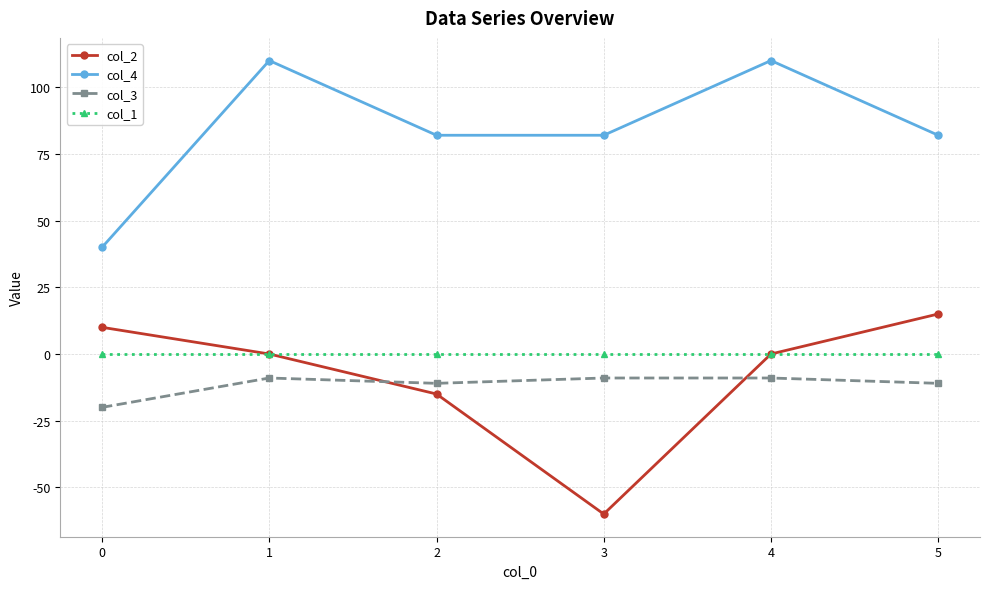

True or false: col_1 and col_4 intersect in this chart.

False